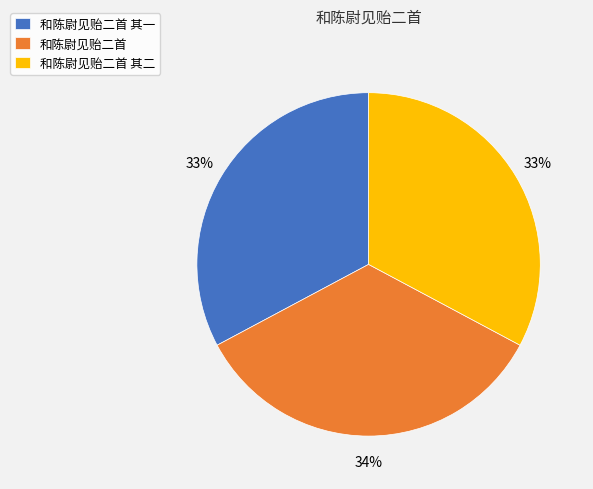

To the nearest percent, what is the average slice percentage?

33%